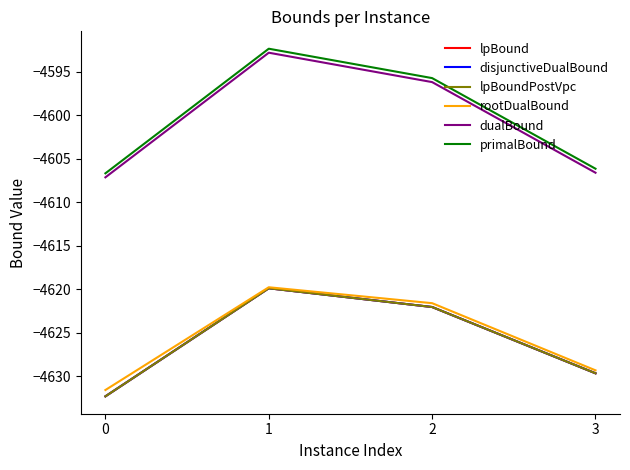

Reading right to left, extract all data points from this chart.

lpBound: -4629.7	-4622.0	-4619.9	-4632.3
disjunctiveDualBound: -4629.7	-4622.0	-4619.9	-4632.3
lpBoundPostVpc: -4629.7	-4622.0	-4619.9	-4632.3
rootDualBound: -4629.3	-4621.6	-4619.8	-4631.6
dualBound: -4606.6	-4596.2	-4592.8	-4607.1
primalBound: -4606.1	-4595.7	-4592.4	-4606.7